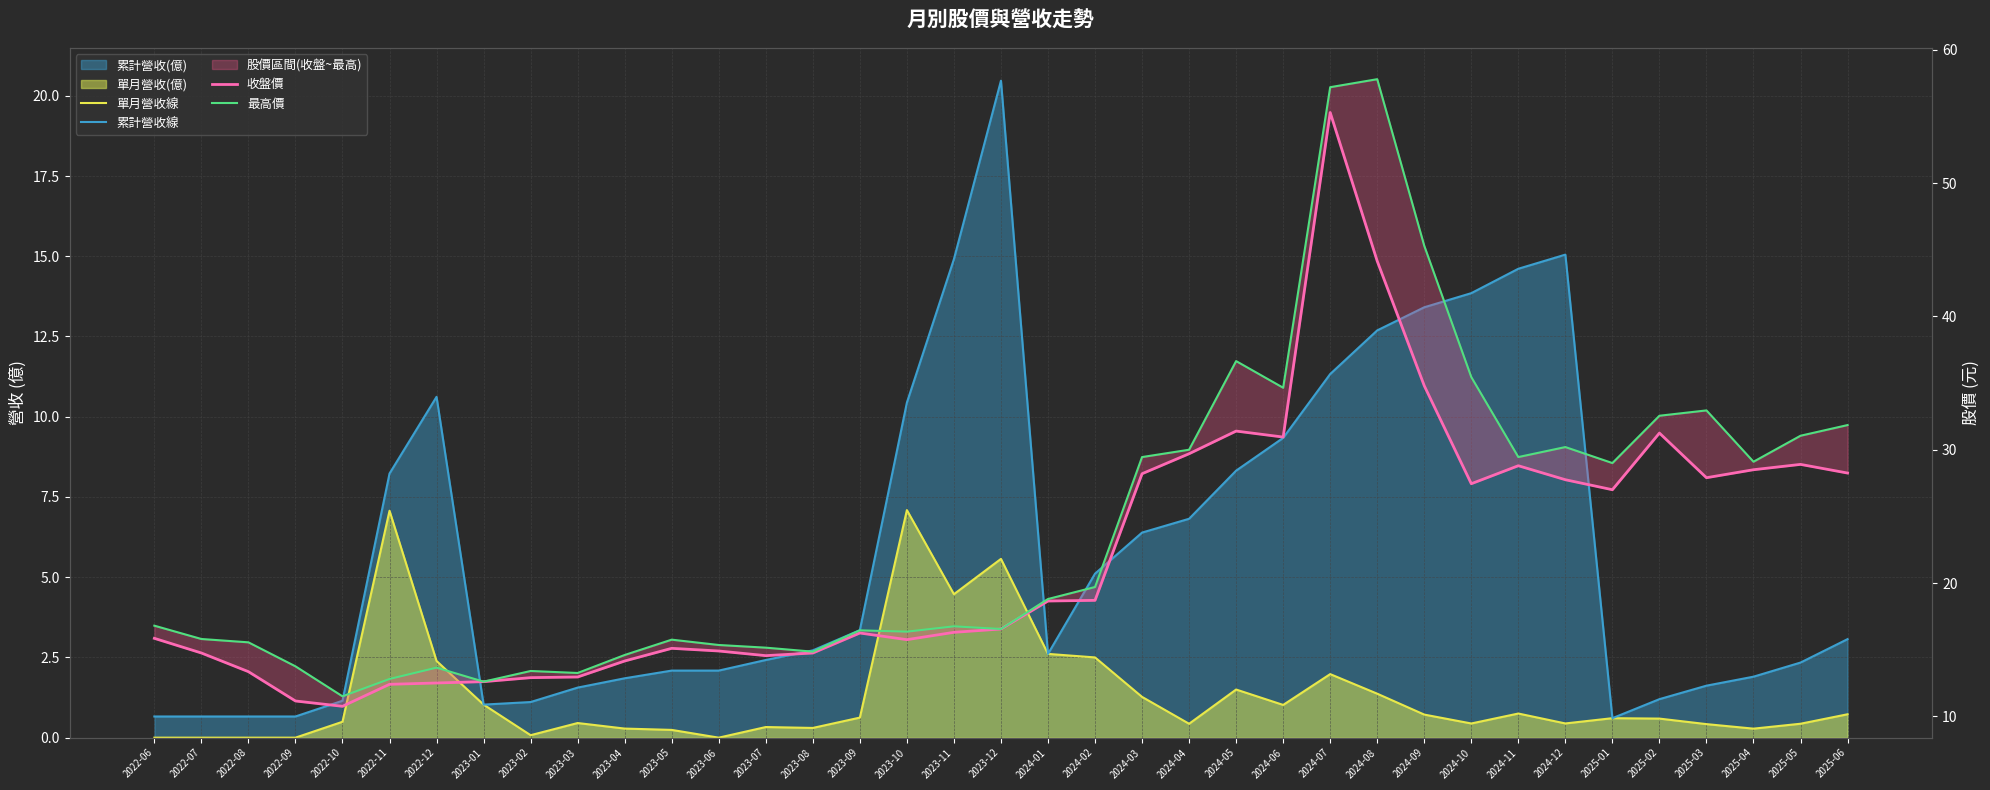

Where does the 收盤價 series first go above 16?

2023-09